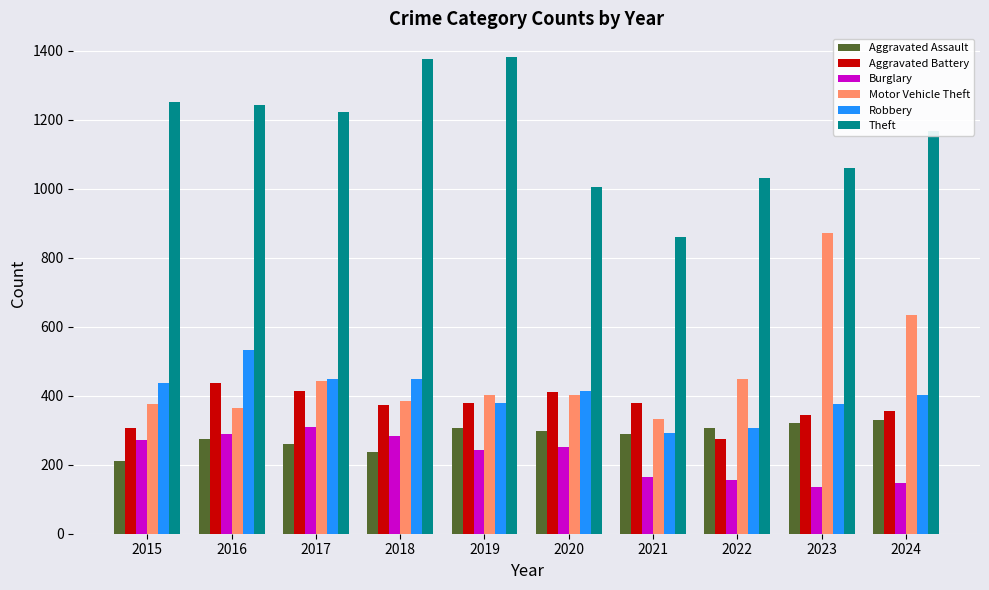

How many data points in Burglary are less than 252?

5